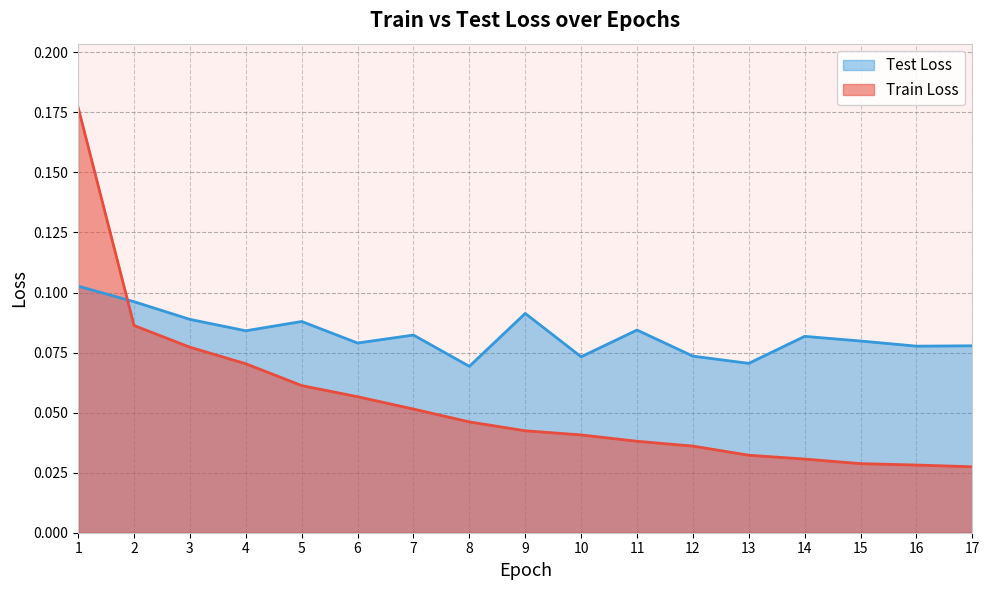

At which category does Test Loss reach its first local peak?

5